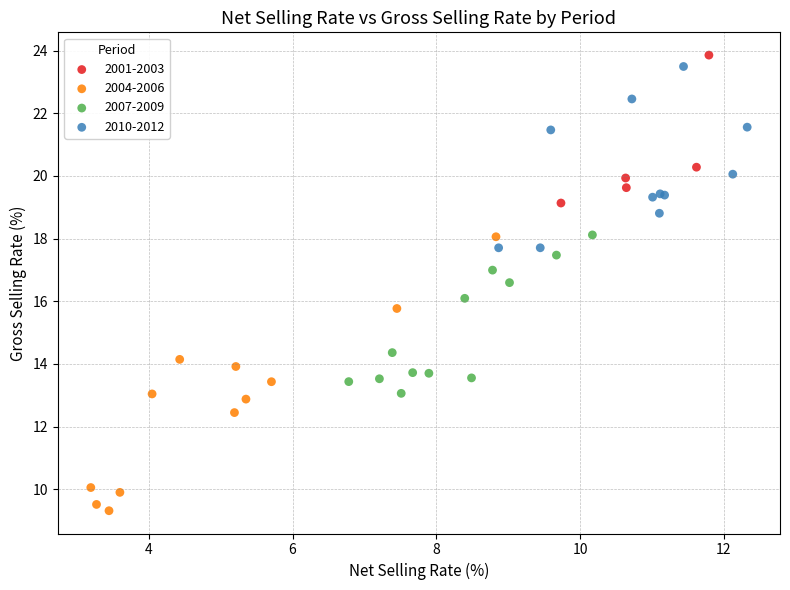

Which series contains the highest Y value?

2001-2003